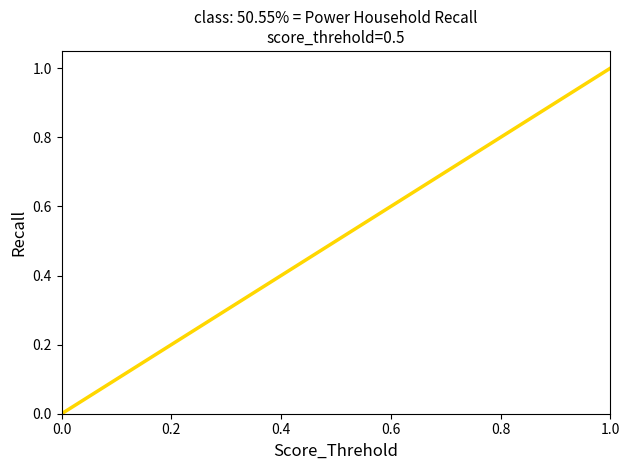

Is this an area chart (filled region under the line)?

No